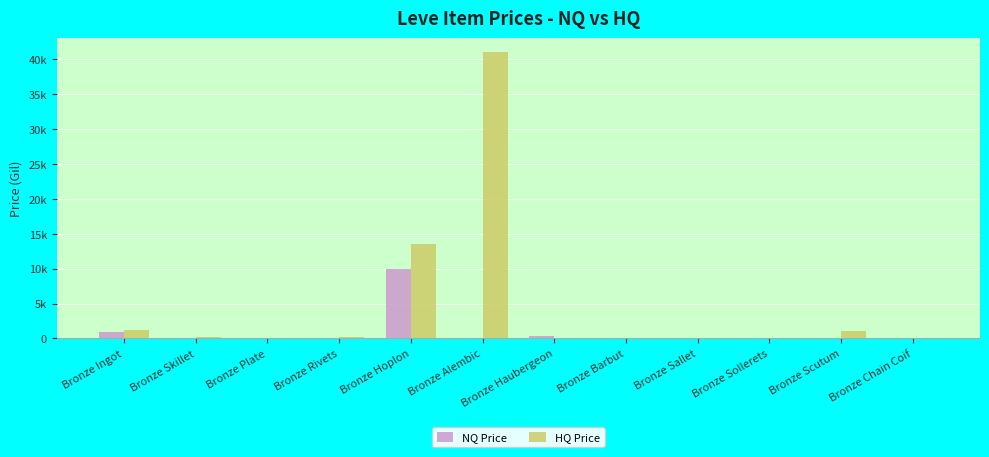

Reading left to right, list all the values displayed in this chart.

NQ Price: 968.5	0.0	79.0	100.0	9993.3	0.0	305.0	0.0	0.0	0.0	0.0	0.0
HQ Price: 1163.3	274.2	0.0	224.0	13500.0	41000.0	0.0	0.0	0.0	0.0	1000.0	0.0